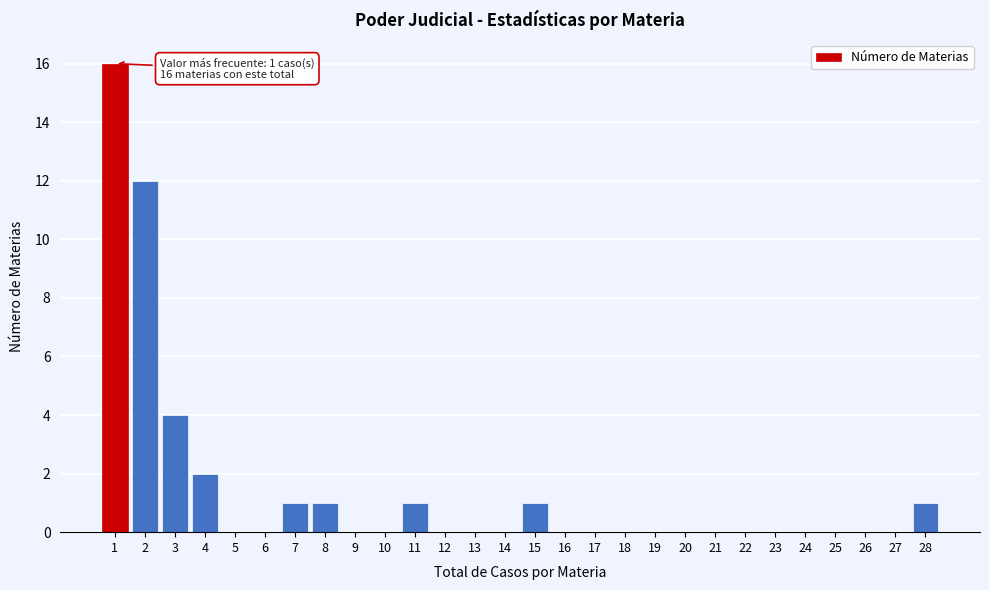

Reading left to right, extract all data points from this chart.

1=16	2=12	3=4	4=2	5=0	6=0	7=1	8=1	9=0	10=0	11=1	12=0	13=0	14=0	15=1	16=0	17=0	18=0	19=0	20=0	21=0	22=0	23=0	24=0	25=0	26=0	27=0	28=1